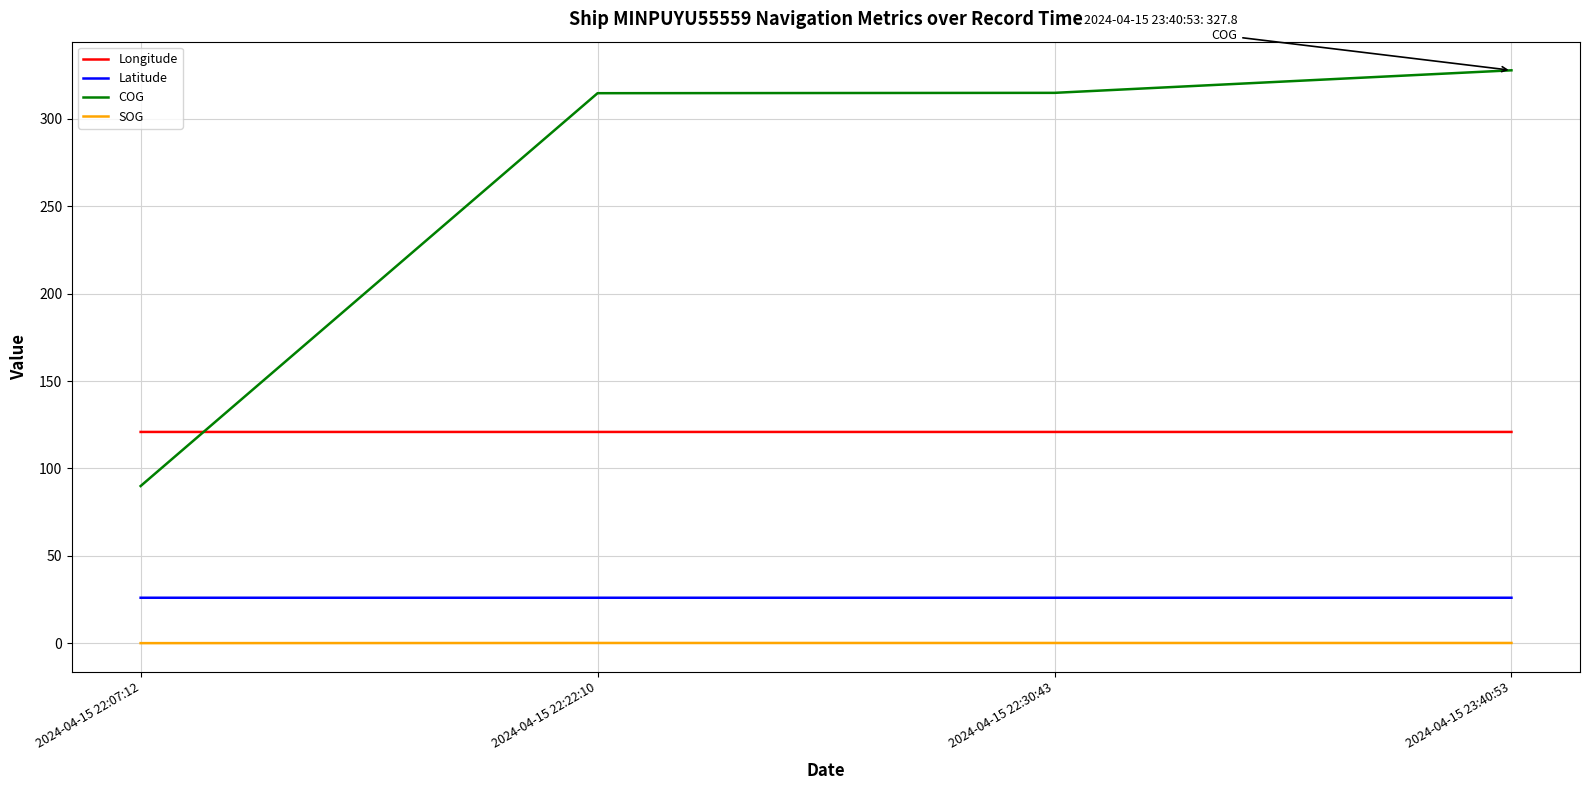

True or false: Latitude has a value of 26.0 at 2024-04-15 23:40:53.

True